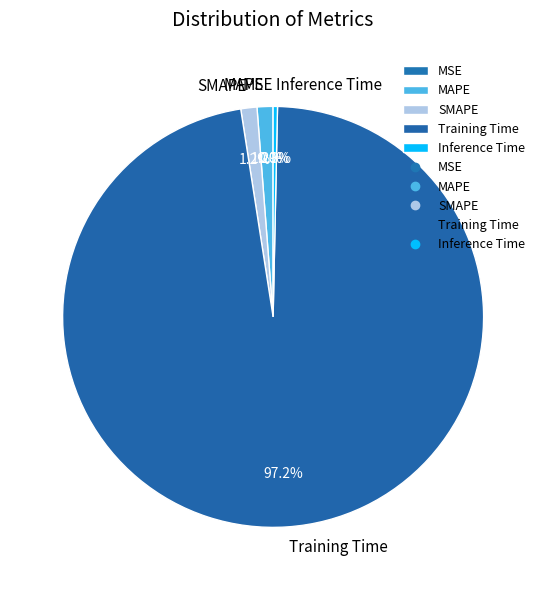

True or false: MAPE accounts for 11% of the total.

False